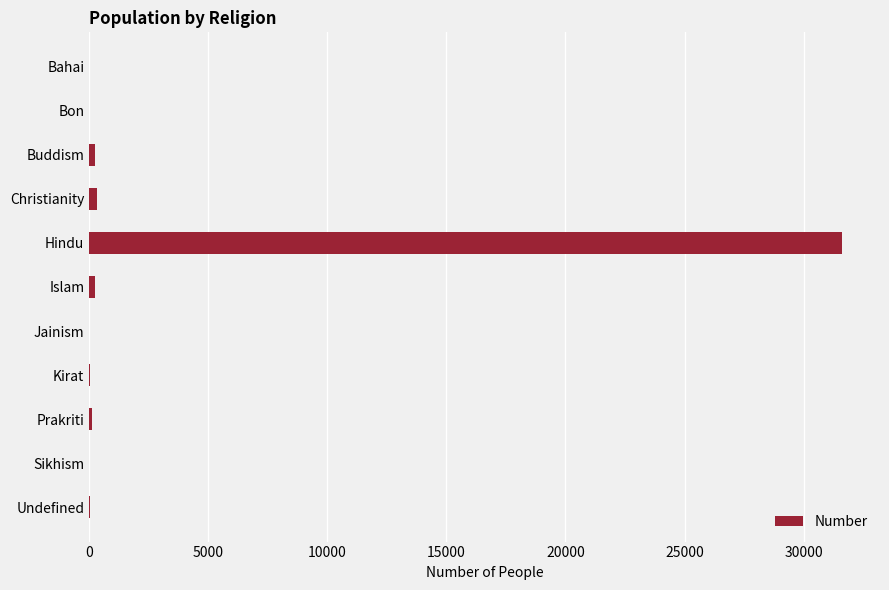

True or false: the data shows 0 at Bon.

True